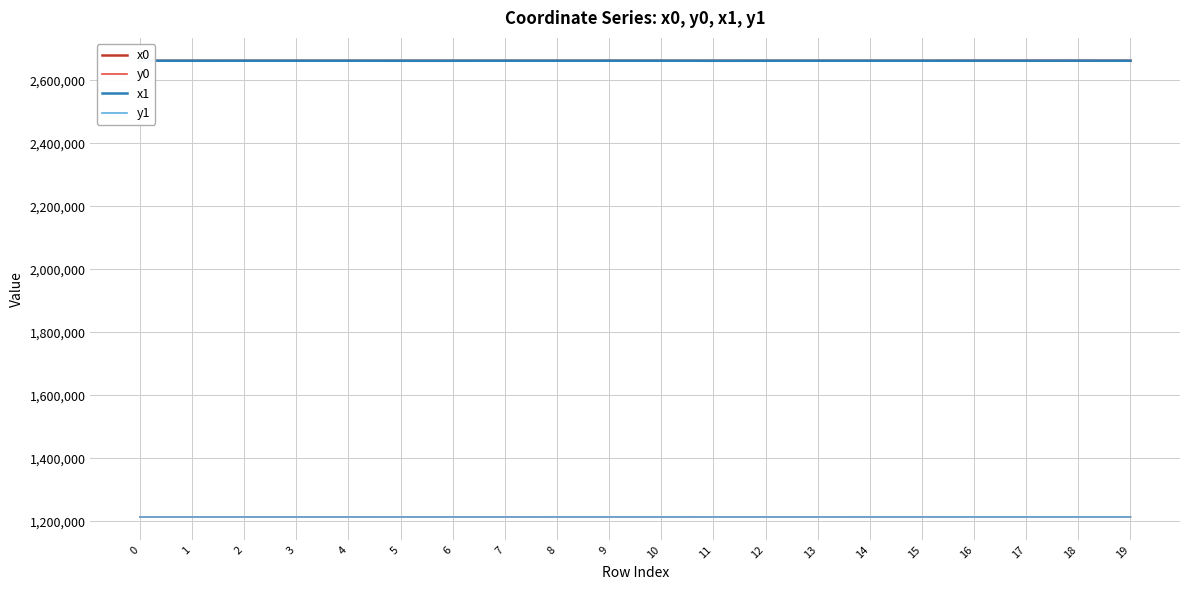

What is the difference between the highest and lowest values at 2?

1448202.9